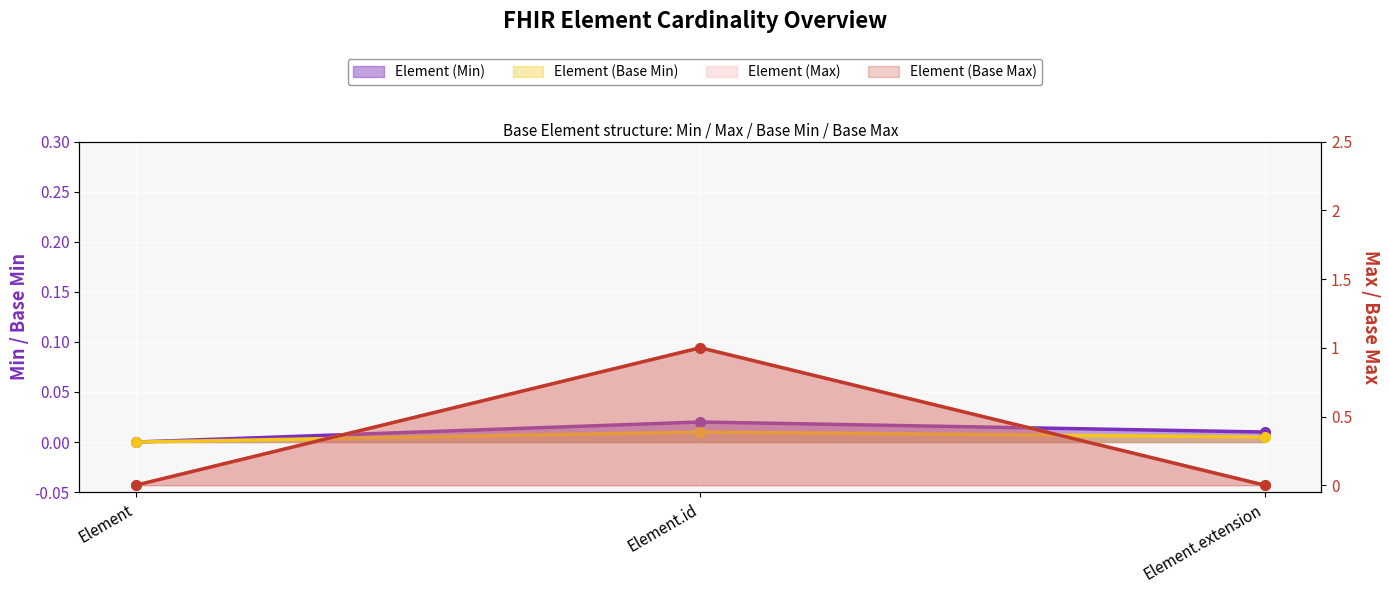

The Element (Base Max) series shows 0 at Element.extension. True or false?

True